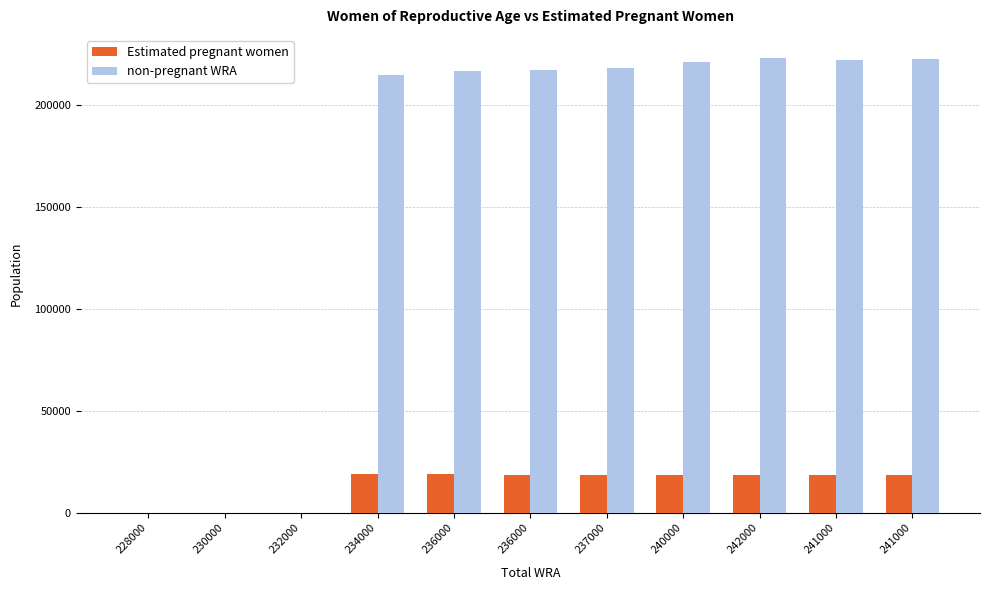

What is the total value across all series at 241000?

241000.0